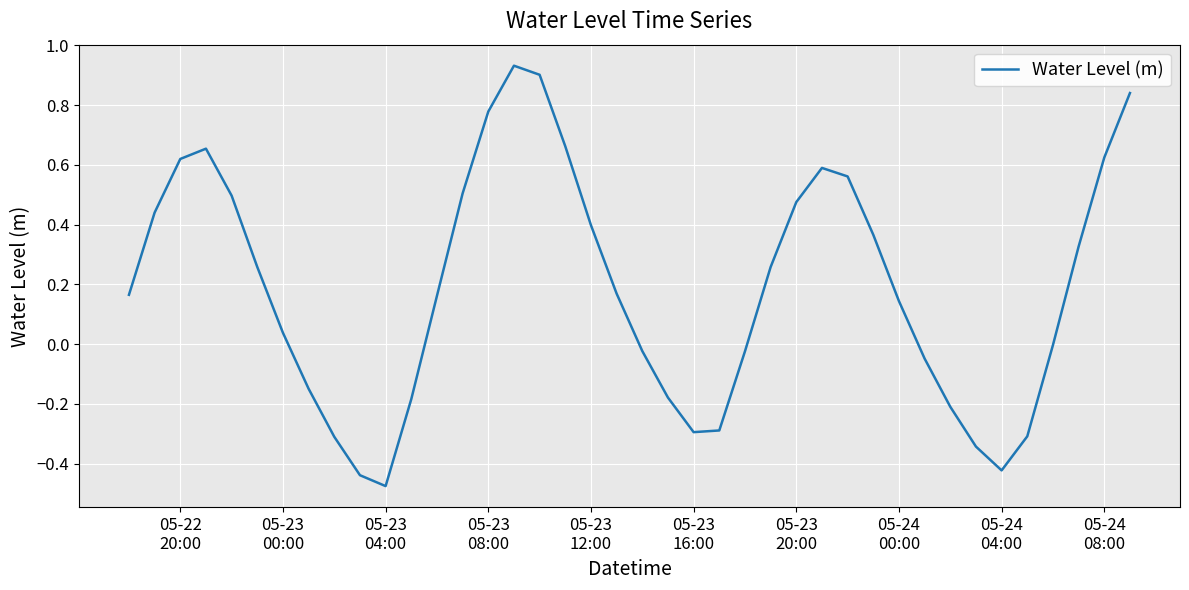

True or false: the data has more than 1 interior local peaks.

True